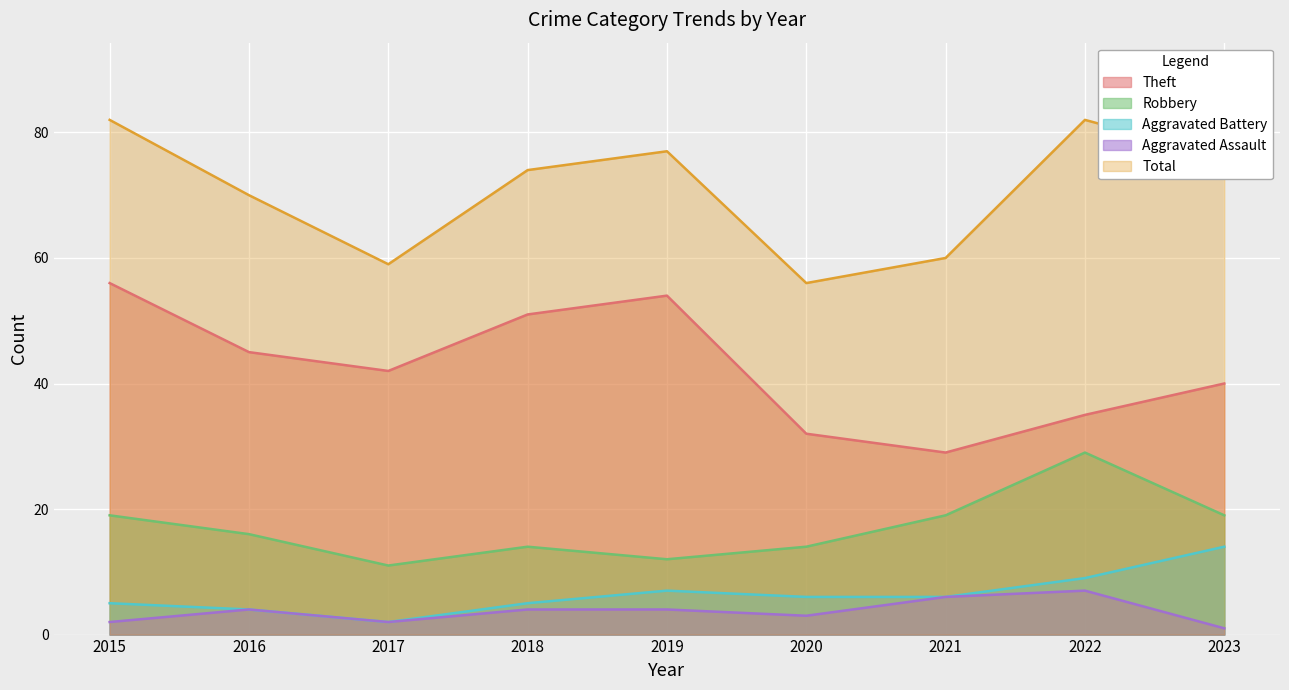

Reading left to right, transcribe all the data shown in this chart.

Theft: 2015=56	2016=45	2017=42	2018=51	2019=54	2020=32	2021=29	2022=35	2023=40
Robbery: 2015=19	2016=16	2017=11	2018=14	2019=12	2020=14	2021=19	2022=29	2023=19
Aggravated Battery: 2015=5	2016=4	2017=2	2018=5	2019=7	2020=6	2021=6	2022=9	2023=14
Aggravated Assault: 2015=2	2016=4	2017=2	2018=4	2019=4	2020=3	2021=6	2022=7	2023=1
Total: 2015=82	2016=70	2017=59	2018=74	2019=77	2020=56	2021=60	2022=82	2023=76